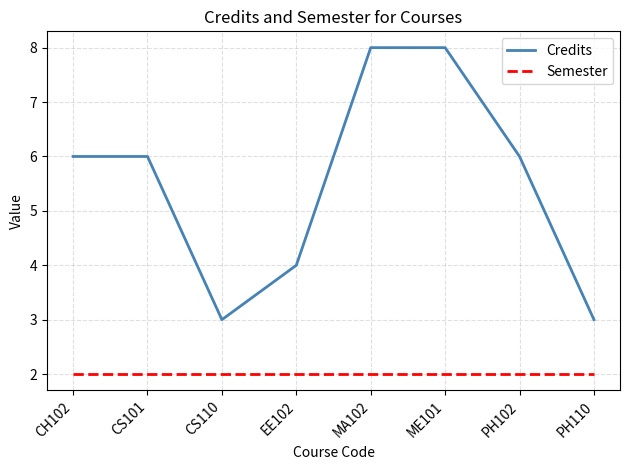

The Credits series shows 6 at CS101. True or false?

True